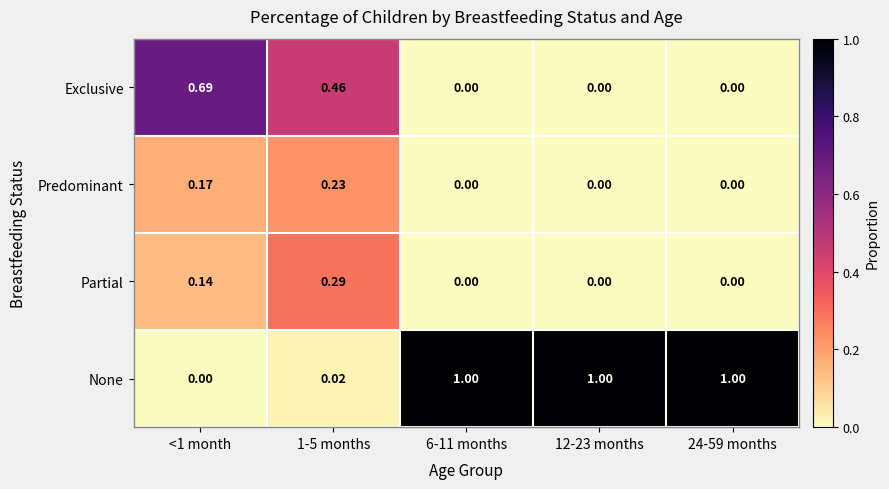

Is the value of Partial at 1-5 months greater than the value of Predominant at 12-23 months?

Yes